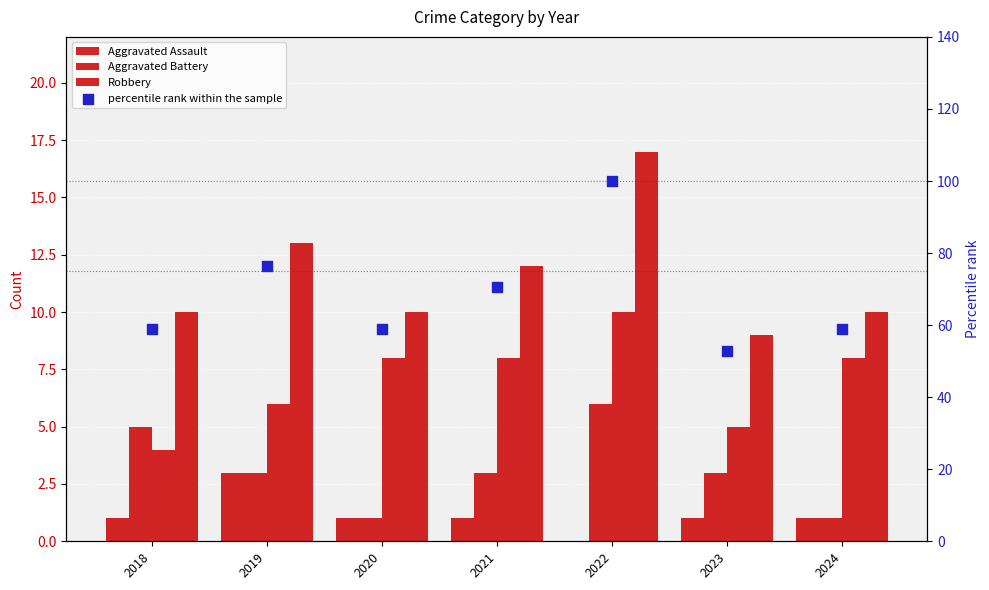

Is the value of percentile rank within the sample at 2024 greater than the value of Aggravated Assault at 2022?

Yes